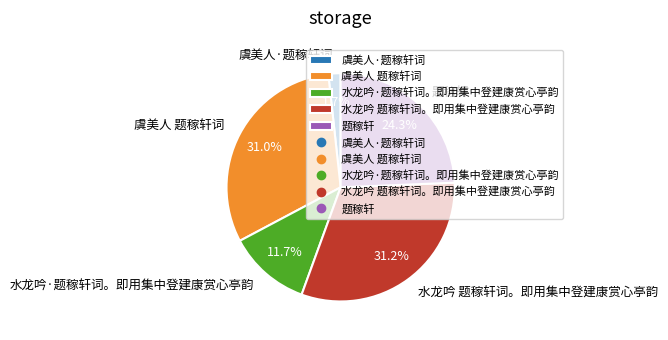

How many segments does this pie chart have?

5